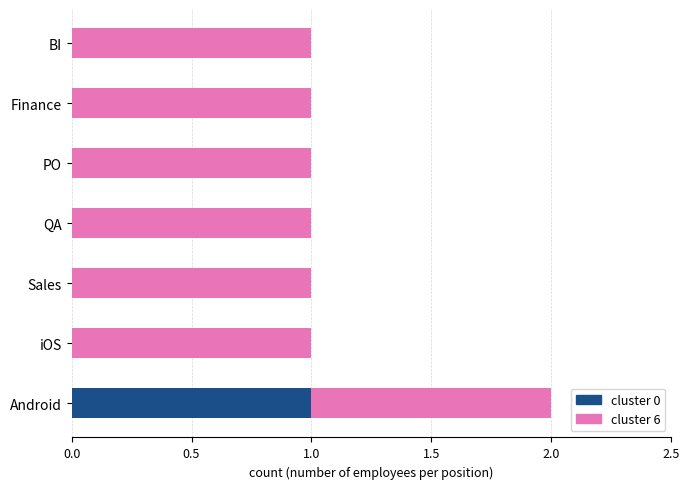

The value of cluster 0 at Android is 0. True or false?

False